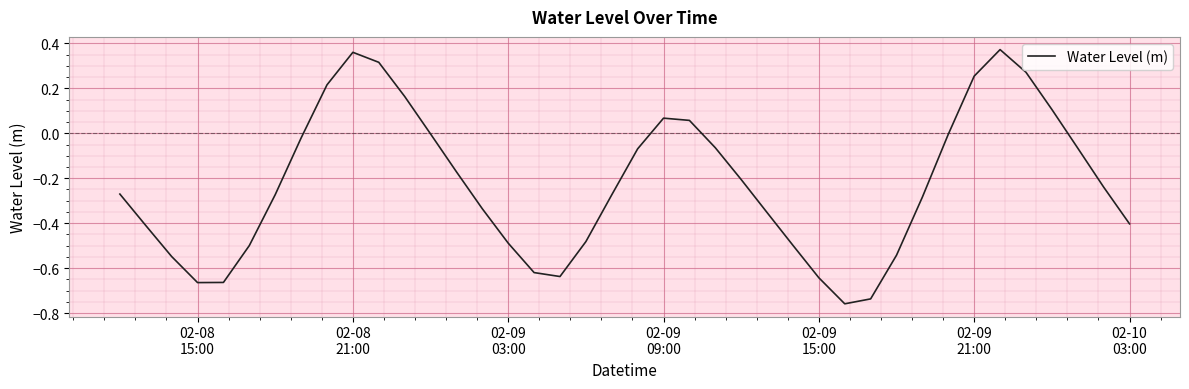

What is the difference between the maximum and minimum values?

1.1